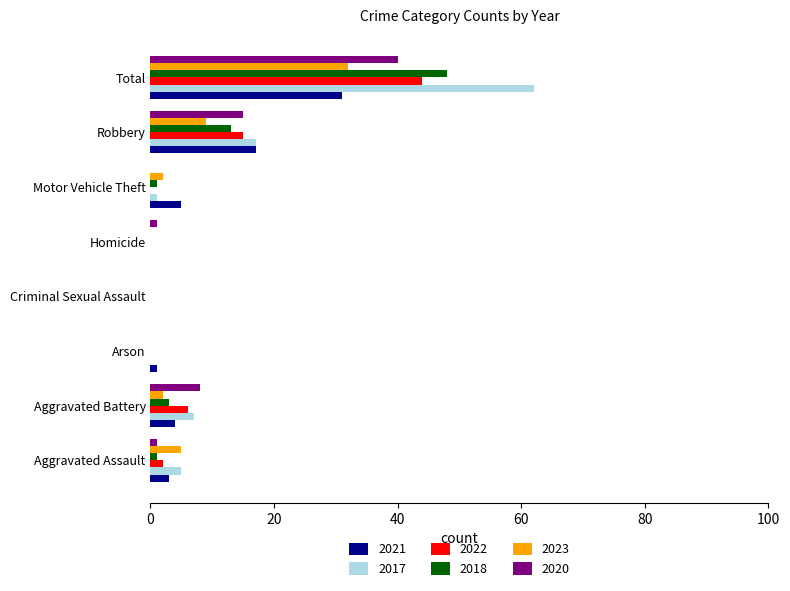

The 2021 series shows 18 at Homicide. True or false?

False